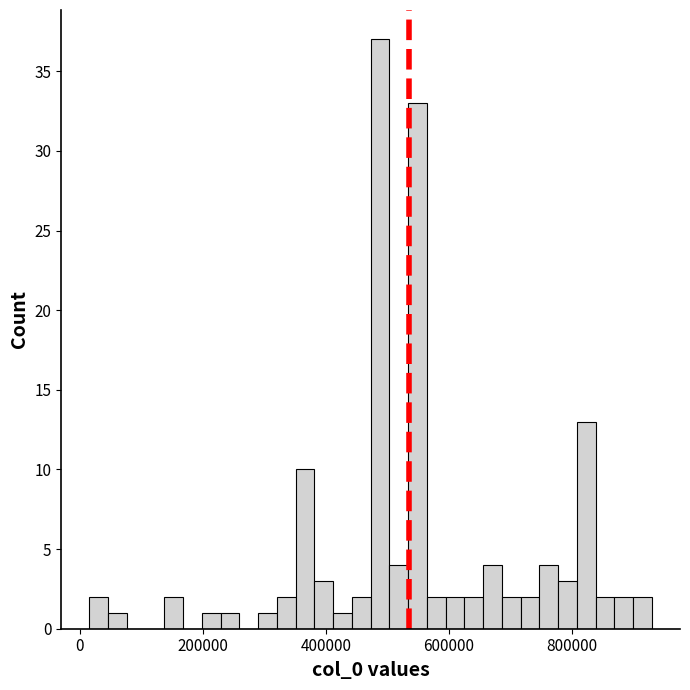

Read against the x-axis, roughly where is the centre of the tallest bar?

480000